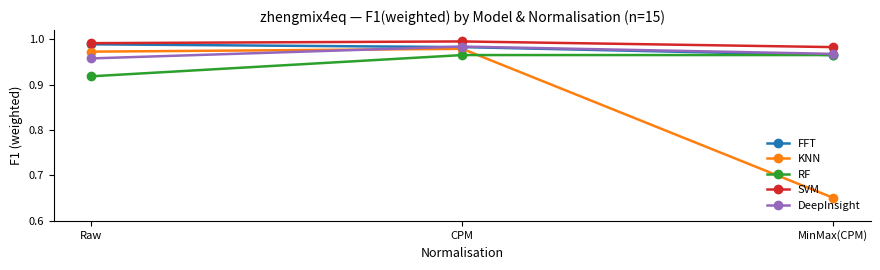

At which category is the sum across all series the highest?

CPM